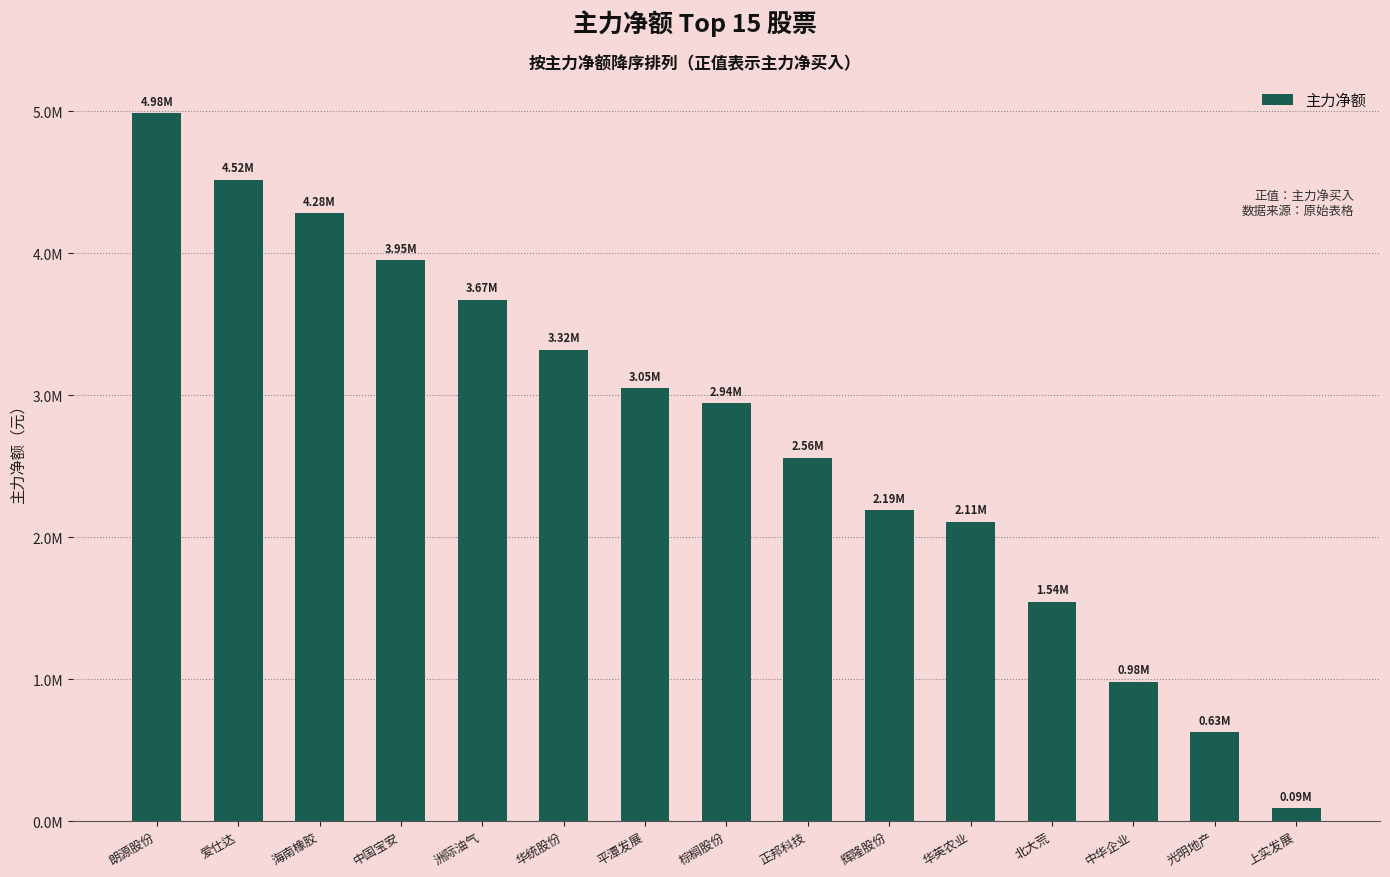

Does the chart contain any negative values?

No